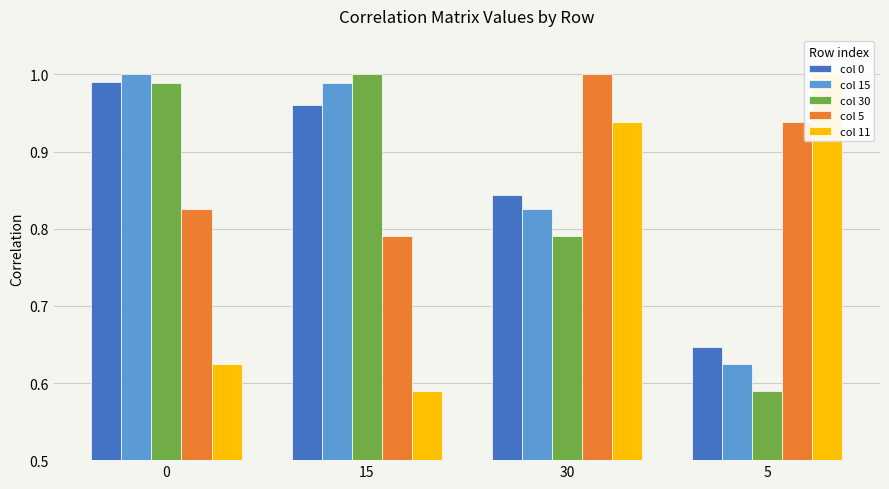

At which category does the chart reach its minimum across all series?

5